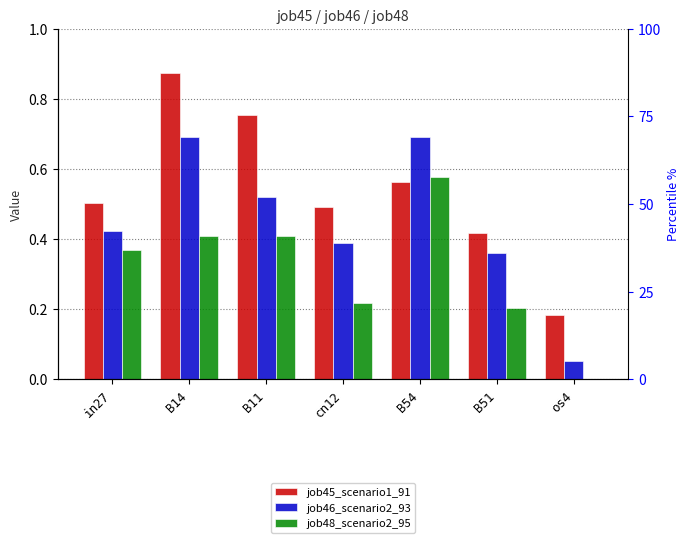

Where is job45_scenario1_91 nearest to the value 0?

os4